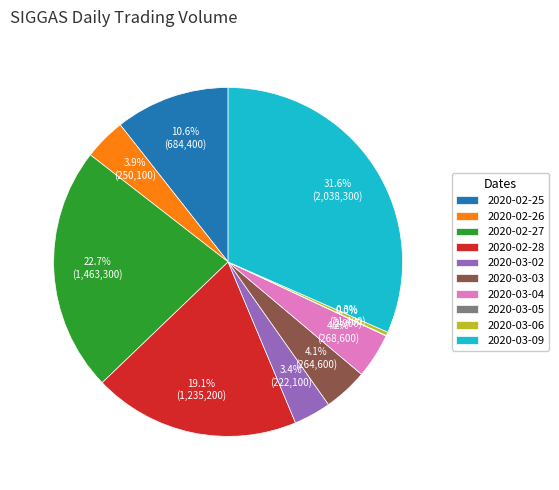

Which has a higher value, 2020-03-06 or 2020-02-27?

2020-02-27